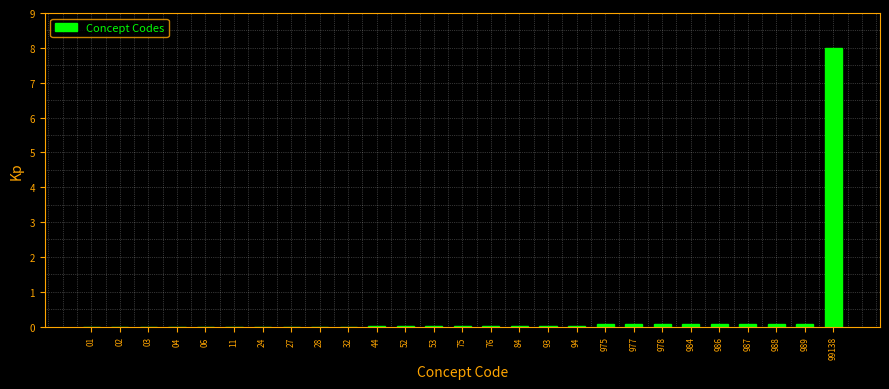

The chart shows a value of 0.0 at 24. True or false?

True